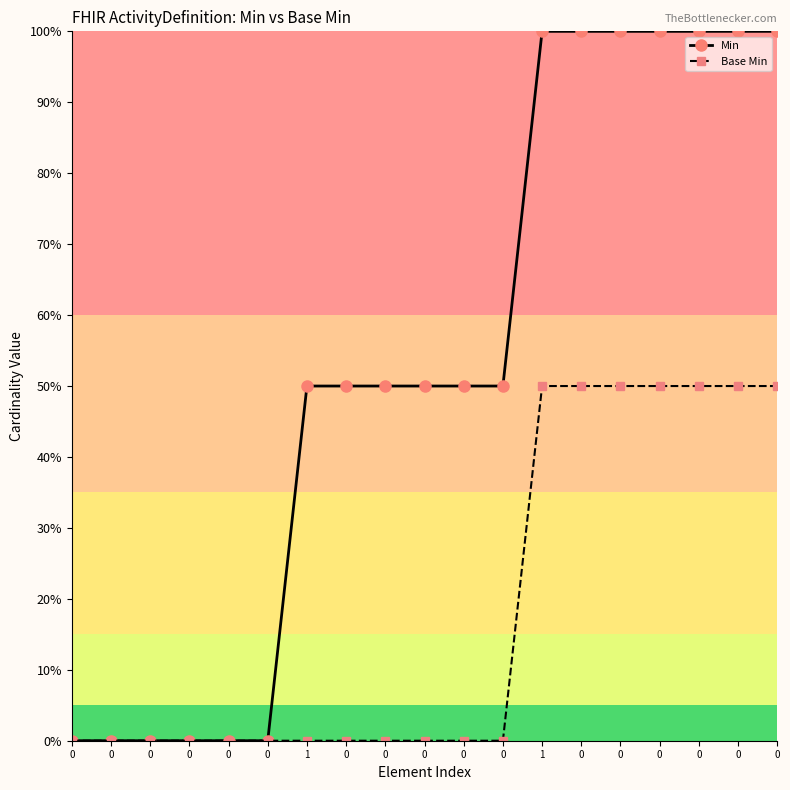

Count the number of data series in this chart.

2